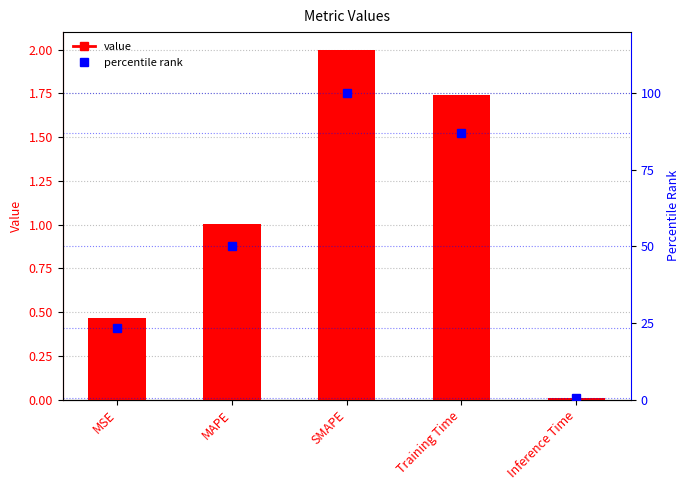

The value of value at MAPE is 1.3. True or false?

False